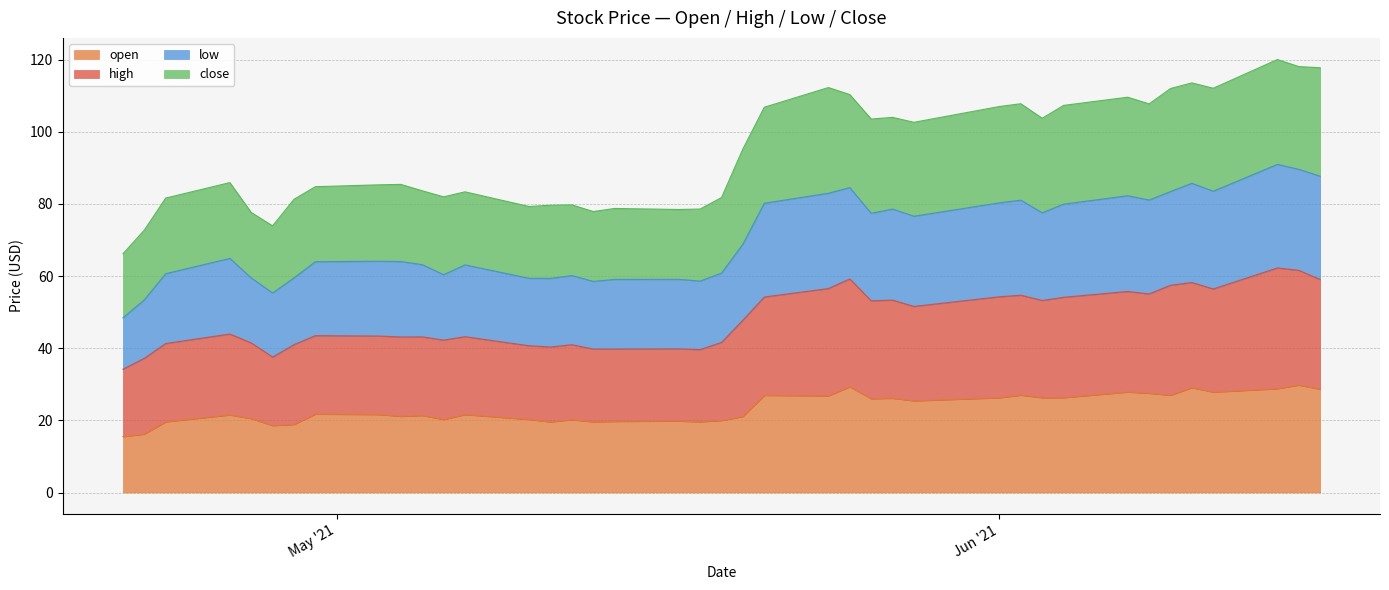

True or false: high and open intersect in this chart.

False